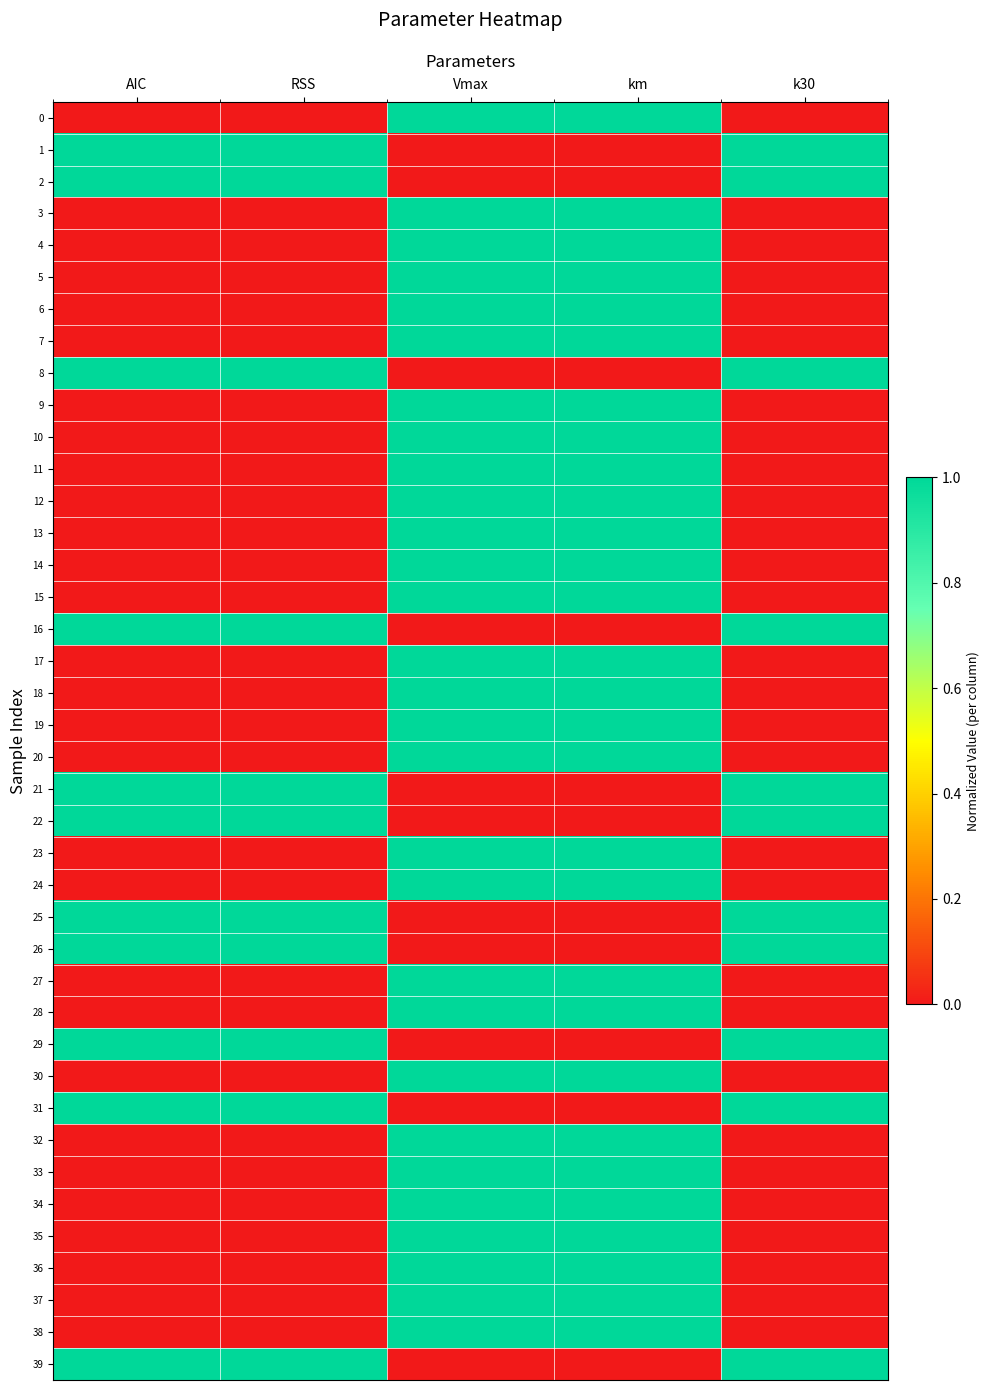

Reading left to right, extract all data points from this chart.

0: AIC=0.0	RSS=0.0	Vmax=1.0	km=1.0	k30=0.0
1: AIC=1.0	RSS=1.0	Vmax=0.0	km=0.0	k30=1.0
2: AIC=1.0	RSS=1.0	Vmax=0.0	km=0.0	k30=1.0
3: AIC=0.0	RSS=0.0	Vmax=1.0	km=1.0	k30=0.0
4: AIC=0.0	RSS=0.0	Vmax=1.0	km=1.0	k30=0.0
5: AIC=0.0	RSS=0.0	Vmax=1.0	km=1.0	k30=0.0
6: AIC=0.0	RSS=0.0	Vmax=1.0	km=1.0	k30=0.0
7: AIC=0.0	RSS=0.0	Vmax=1.0	km=1.0	k30=0.0
8: AIC=1.0	RSS=1.0	Vmax=0.0	km=0.0	k30=1.0
9: AIC=0.0	RSS=0.0	Vmax=1.0	km=1.0	k30=0.0
10: AIC=0.0	RSS=0.0	Vmax=1.0	km=1.0	k30=0.0
11: AIC=0.0	RSS=0.0	Vmax=1.0	km=1.0	k30=0.0
12: AIC=0.0	RSS=0.0	Vmax=1.0	km=1.0	k30=0.0
13: AIC=0.0	RSS=0.0	Vmax=1.0	km=1.0	k30=0.0
14: AIC=0.0	RSS=0.0	Vmax=1.0	km=1.0	k30=0.0
15: AIC=0.0	RSS=0.0	Vmax=1.0	km=1.0	k30=0.0
16: AIC=1.0	RSS=1.0	Vmax=0.0	km=0.0	k30=1.0
17: AIC=0.0	RSS=0.0	Vmax=1.0	km=1.0	k30=0.0
18: AIC=0.0	RSS=0.0	Vmax=1.0	km=1.0	k30=0.0
19: AIC=0.0	RSS=0.0	Vmax=1.0	km=1.0	k30=0.0
20: AIC=0.0	RSS=0.0	Vmax=1.0	km=1.0	k30=0.0
21: AIC=1.0	RSS=1.0	Vmax=0.0	km=0.0	k30=1.0
22: AIC=1.0	RSS=1.0	Vmax=0.0	km=0.0	k30=1.0
23: AIC=0.0	RSS=0.0	Vmax=1.0	km=1.0	k30=0.0
24: AIC=0.0	RSS=0.0	Vmax=1.0	km=1.0	k30=0.0
25: AIC=1.0	RSS=1.0	Vmax=0.0	km=0.0	k30=1.0
26: AIC=1.0	RSS=1.0	Vmax=0.0	km=0.0	k30=1.0
27: AIC=0.0	RSS=0.0	Vmax=1.0	km=1.0	k30=0.0
28: AIC=0.0	RSS=0.0	Vmax=1.0	km=1.0	k30=0.0
29: AIC=1.0	RSS=1.0	Vmax=0.0	km=0.0	k30=1.0
30: AIC=0.0	RSS=0.0	Vmax=1.0	km=1.0	k30=0.0
31: AIC=1.0	RSS=1.0	Vmax=0.0	km=0.0	k30=1.0
32: AIC=0.0	RSS=0.0	Vmax=1.0	km=1.0	k30=0.0
33: AIC=0.0	RSS=0.0	Vmax=1.0	km=1.0	k30=0.0
34: AIC=0.0	RSS=0.0	Vmax=1.0	km=1.0	k30=0.0
35: AIC=0.0	RSS=0.0	Vmax=1.0	km=1.0	k30=0.0
36: AIC=0.0	RSS=0.0	Vmax=1.0	km=1.0	k30=0.0
37: AIC=0.0	RSS=0.0	Vmax=1.0	km=1.0	k30=0.0
38: AIC=0.0	RSS=0.0	Vmax=1.0	km=1.0	k30=0.0
39: AIC=1.0	RSS=1.0	Vmax=0.0	km=0.0	k30=1.0